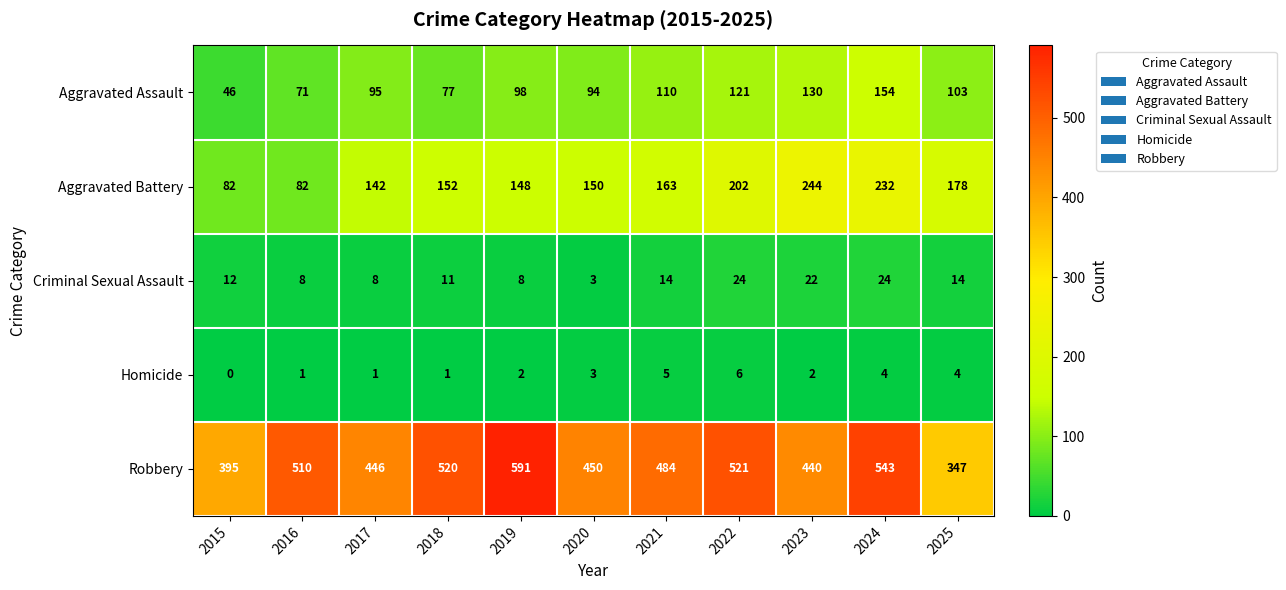

How many categories are shown in the chart?

11